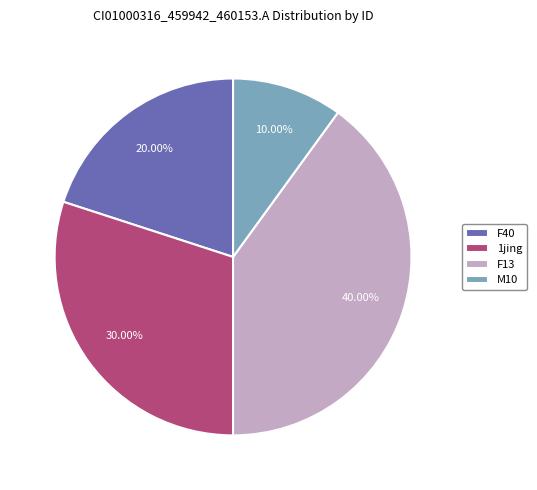

To the nearest percent, what percentage of the pie is M10?

10%